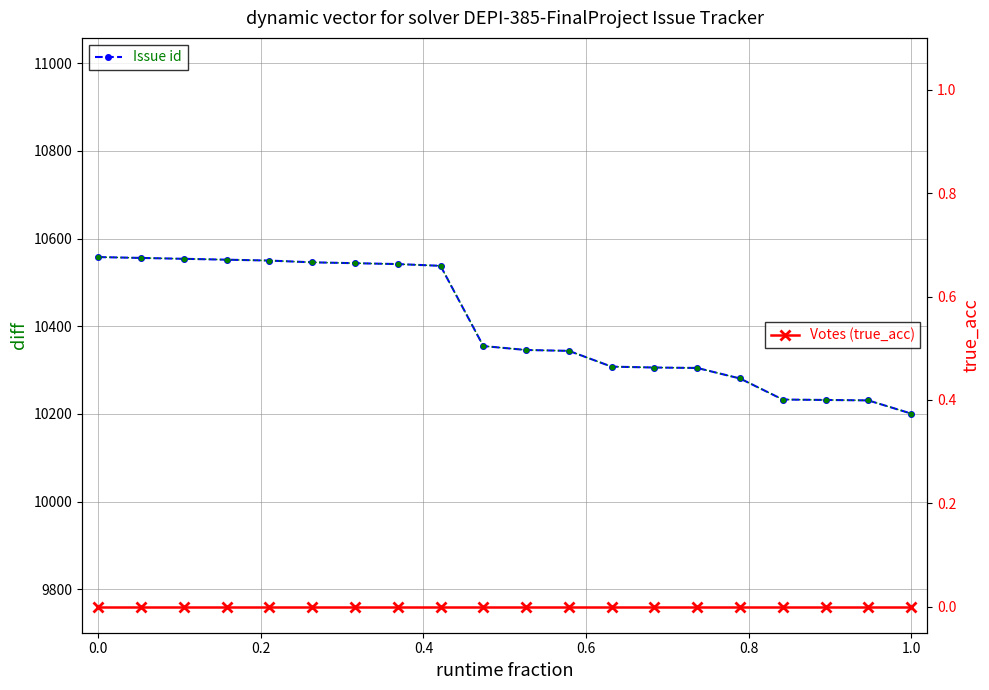

Which series has the largest range (max minus min)?

Issue id